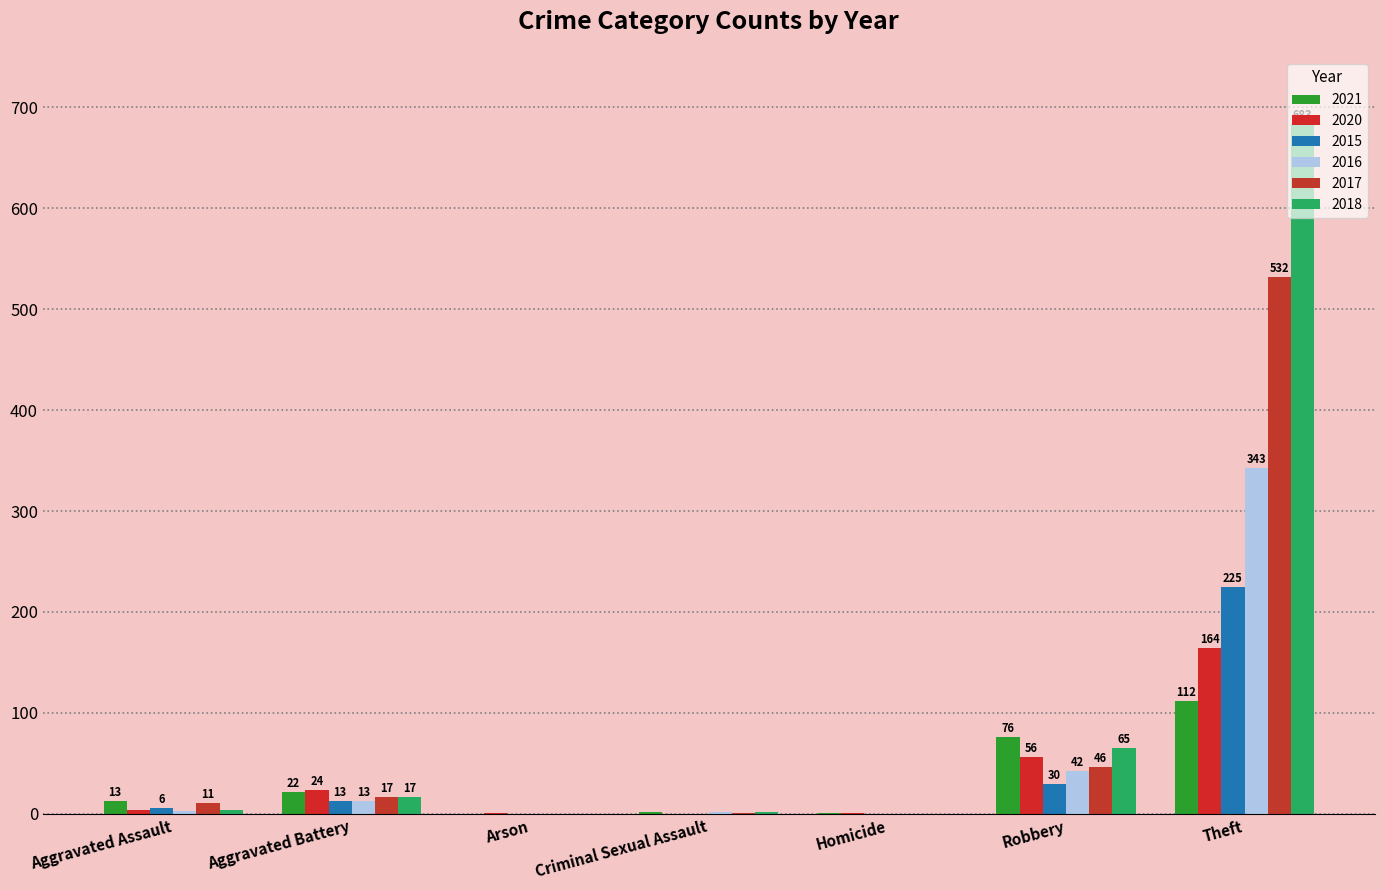

How many groups of bars are there?

7